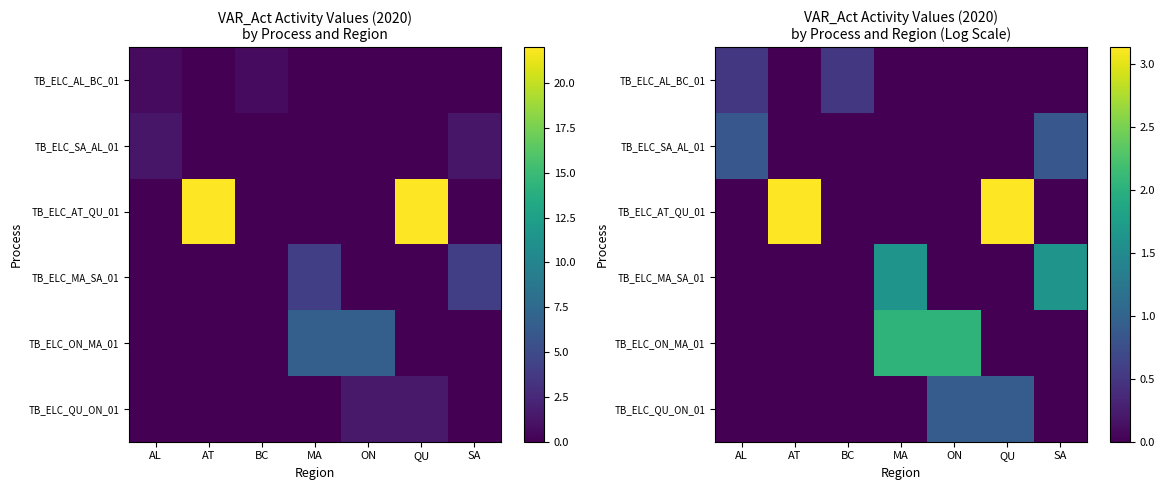

Which category has the highest value in the TB_ELC_SA_AL_01 series?

AL